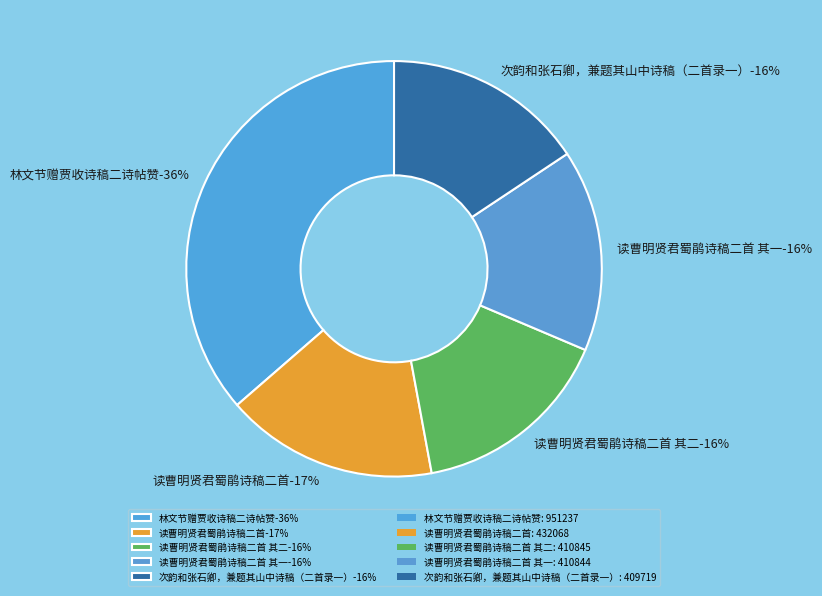

Which slice is the smallest?

次韵和张石卿，兼题其山中诗稿（二首录一）